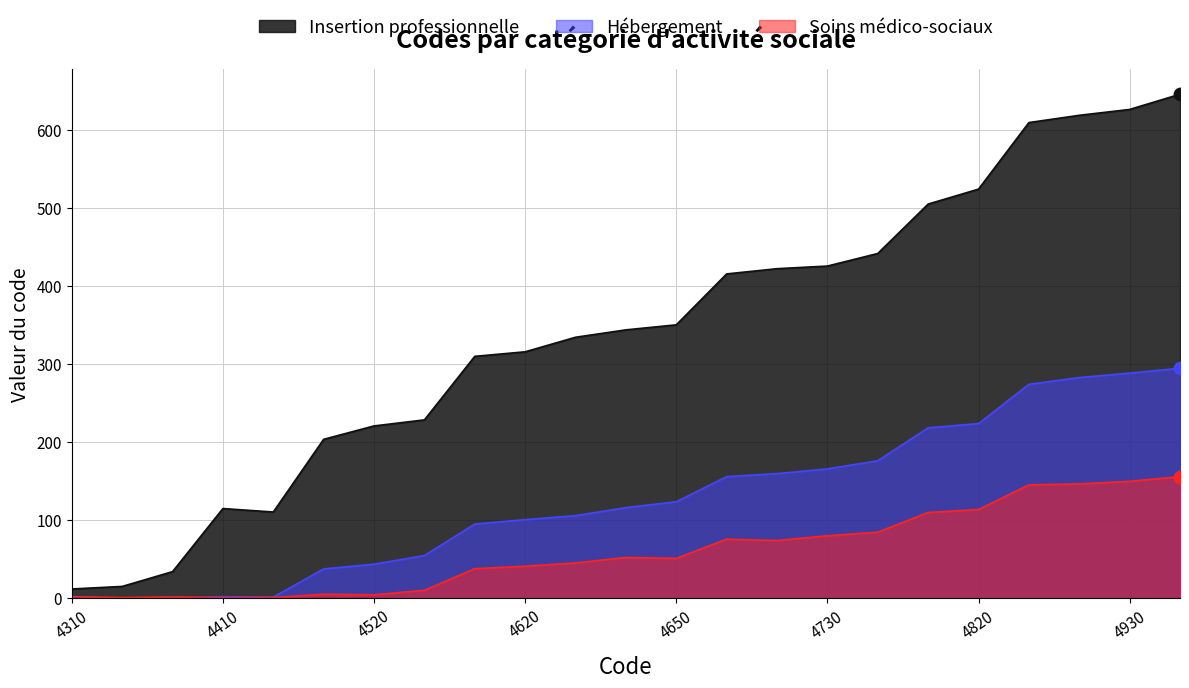

Which series contains the lowest Y value?

Hébergement